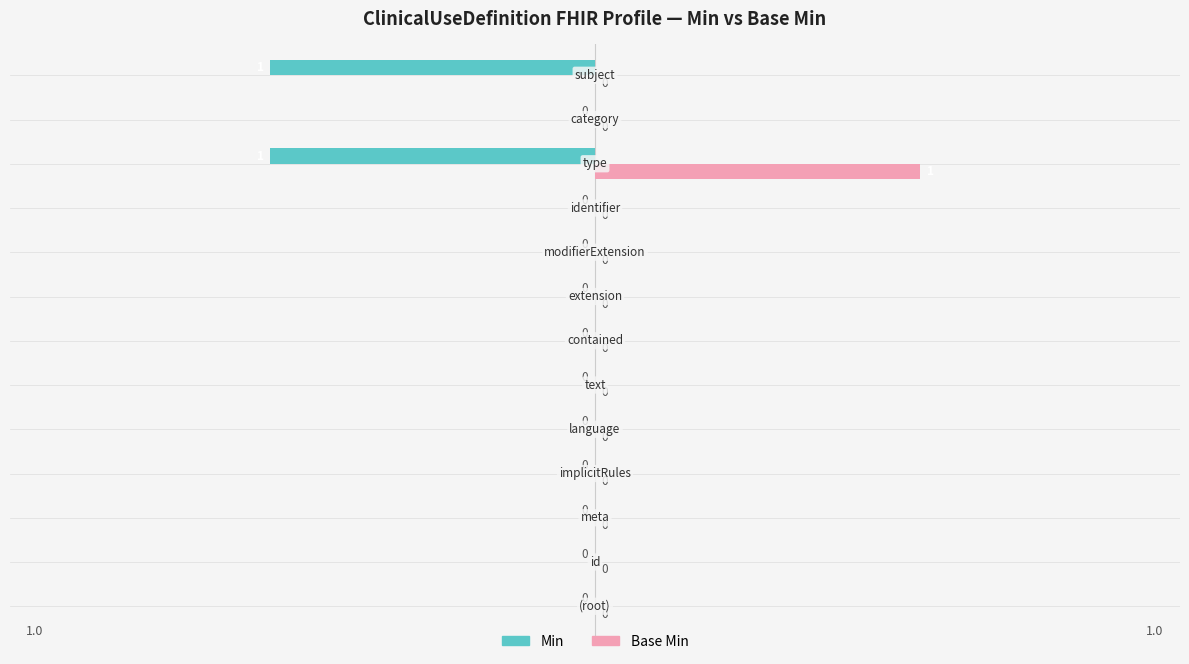

Which series has the largest total across all categories?

Base Min